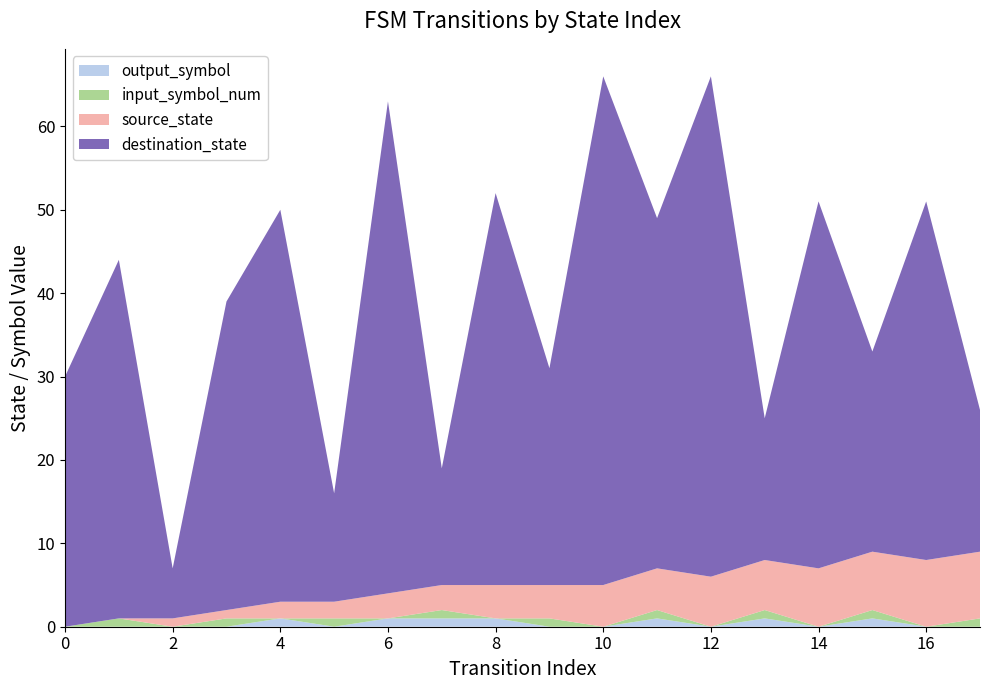

Reading right to left, transcribe all the data shown in this chart.

source_state: 8	8	7	7	6	6	5	5	4	4	3	3	2	2	1	1	0	0
destination_state: 17	43	24	44	17	60	42	61	26	47	14	59	13	47	37	6	43	30
input_symbol_num: 1	0	1	0	1	0	1	0	1	0	1	0	1	0	1	0	1	0
output_symbol: 0	0	1	0	1	0	1	0	0	1	1	1	0	1	0	0	0	0